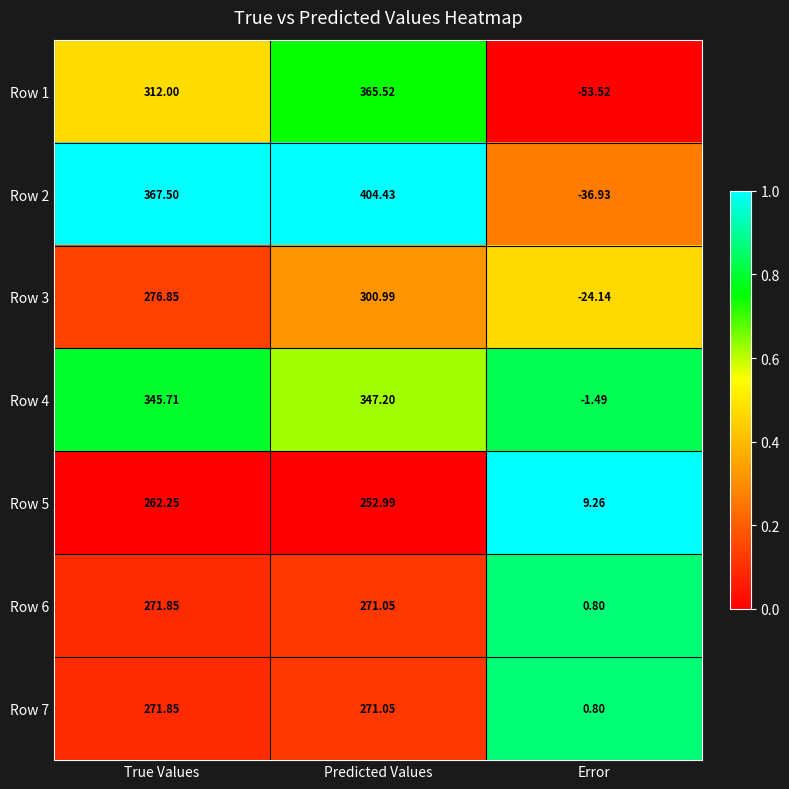

How many negative values does the Row 3 series have?

1